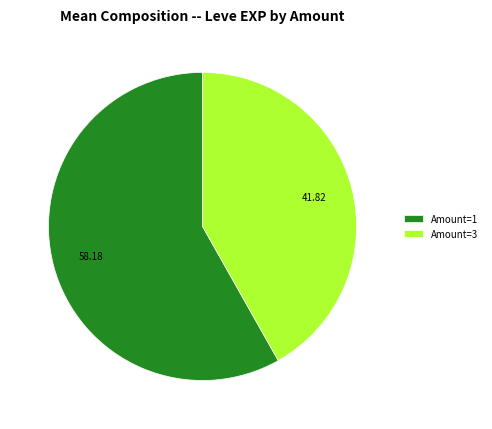

Which category accounts for the majority?

Amount=1